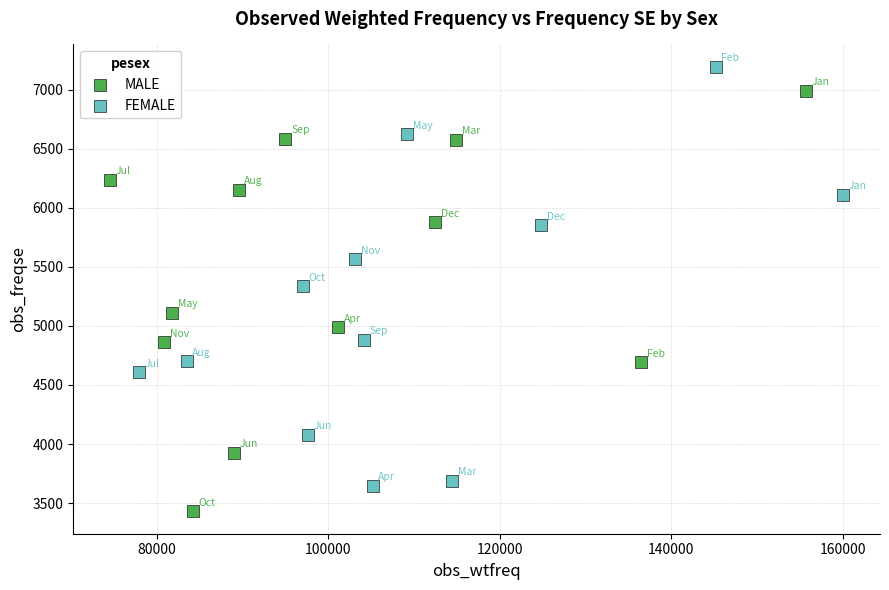

Which series contains the highest Y value?

FEMALE